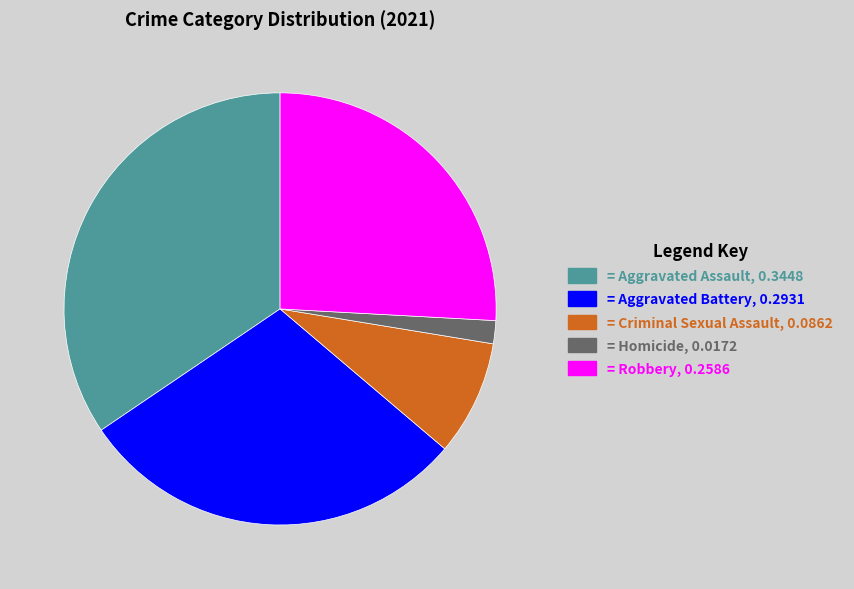

Is there a majority slice in this chart?

No